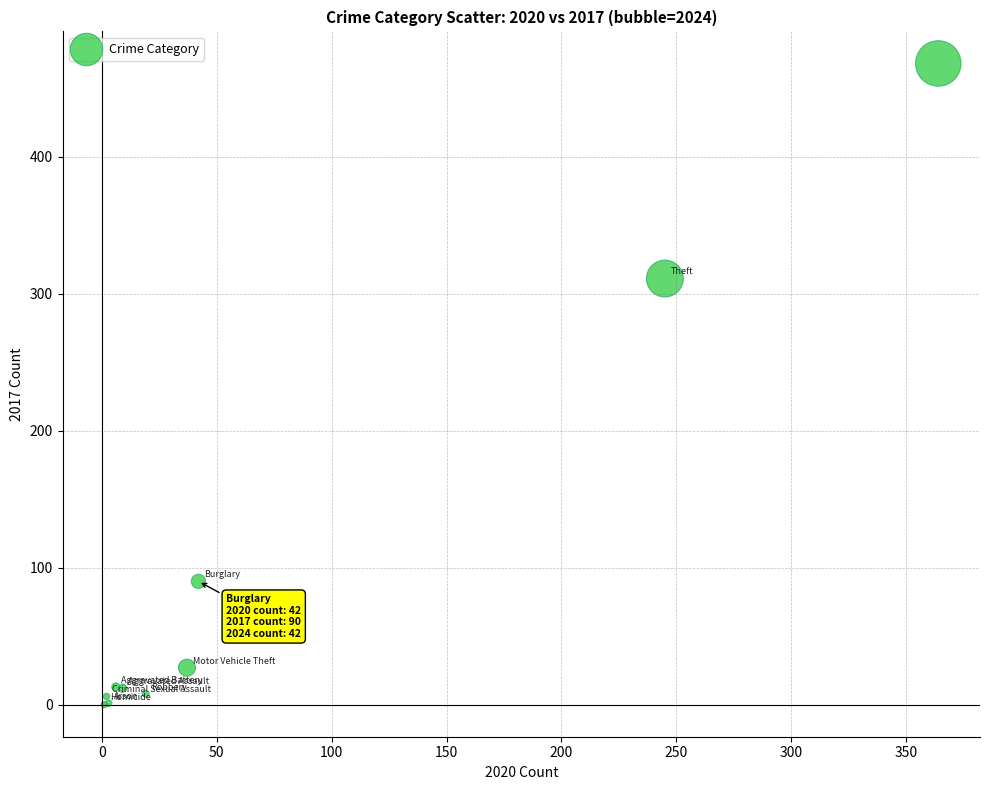

What Y value in the scatter plot is closest to 234?

311